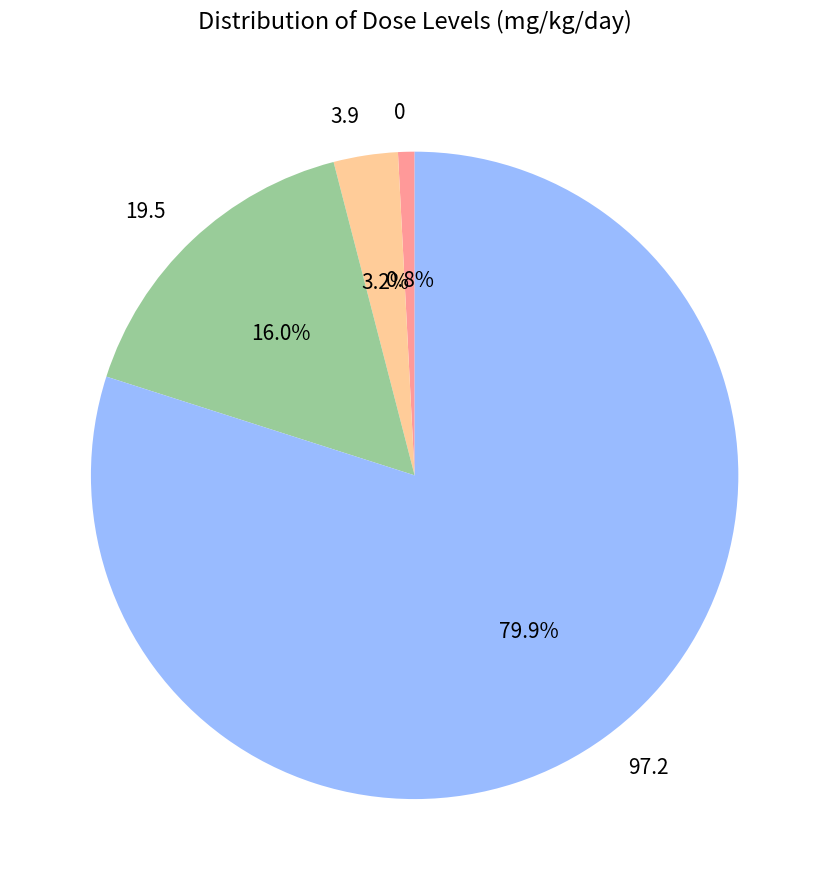

Which category has the smallest portion of the pie?

0